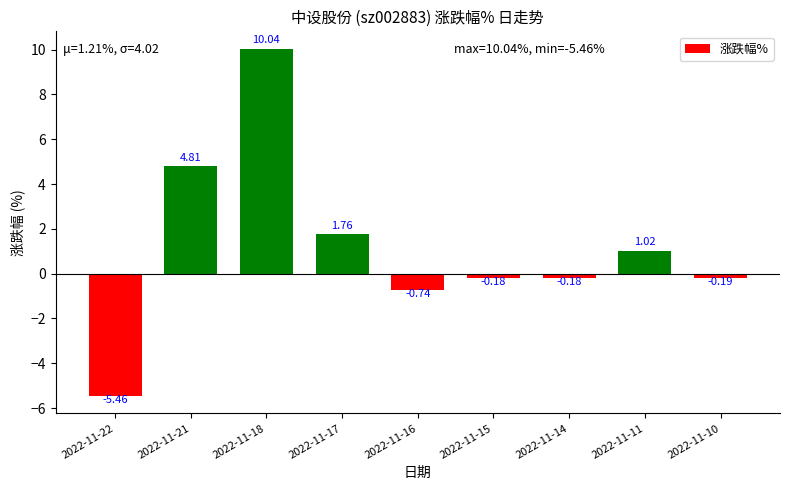

The value at 2022-11-21 is 2.1. True or false?

False